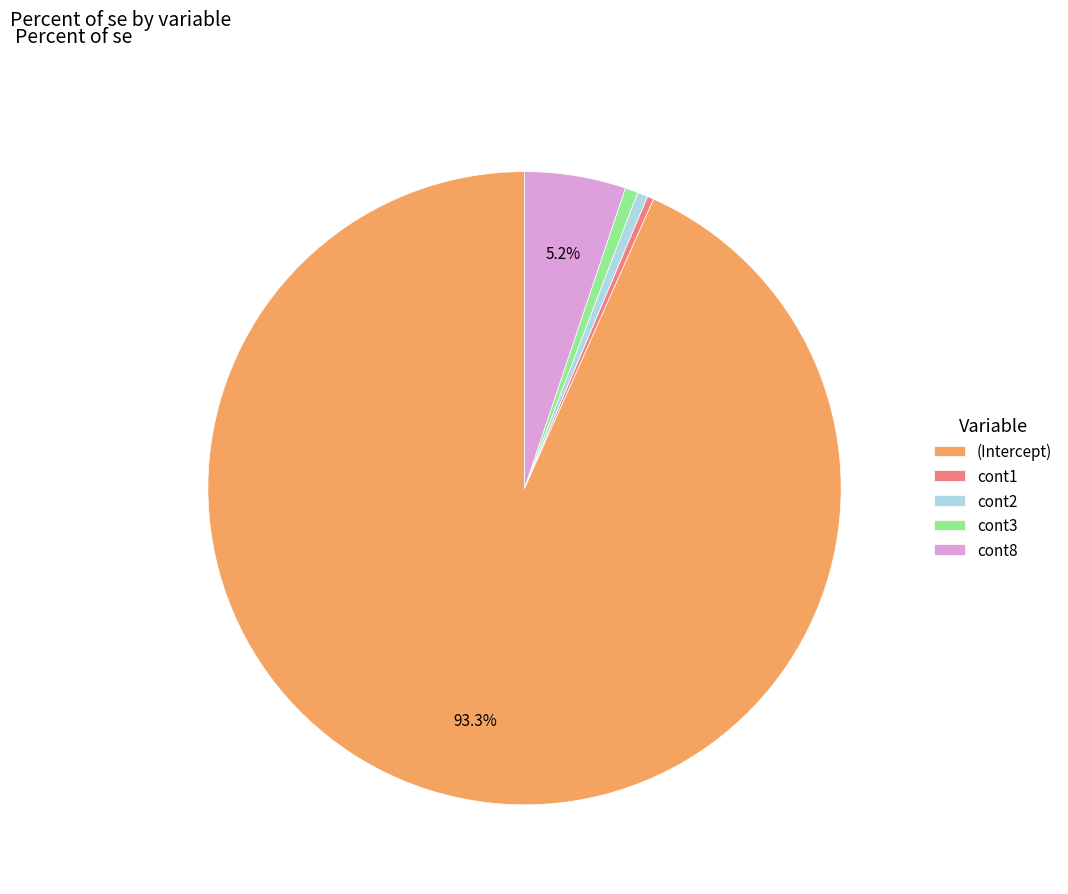

How many slices are in this pie chart?

5